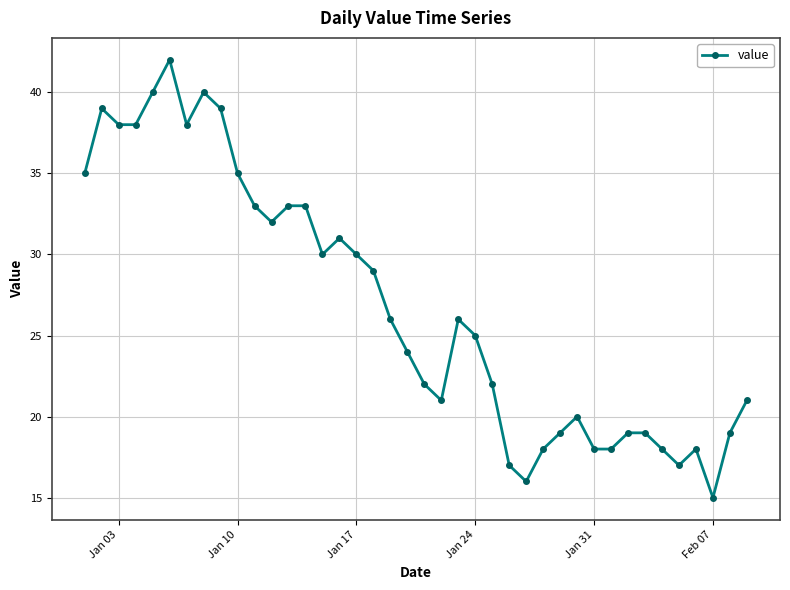

What is the value of the 13th point from the left?

33